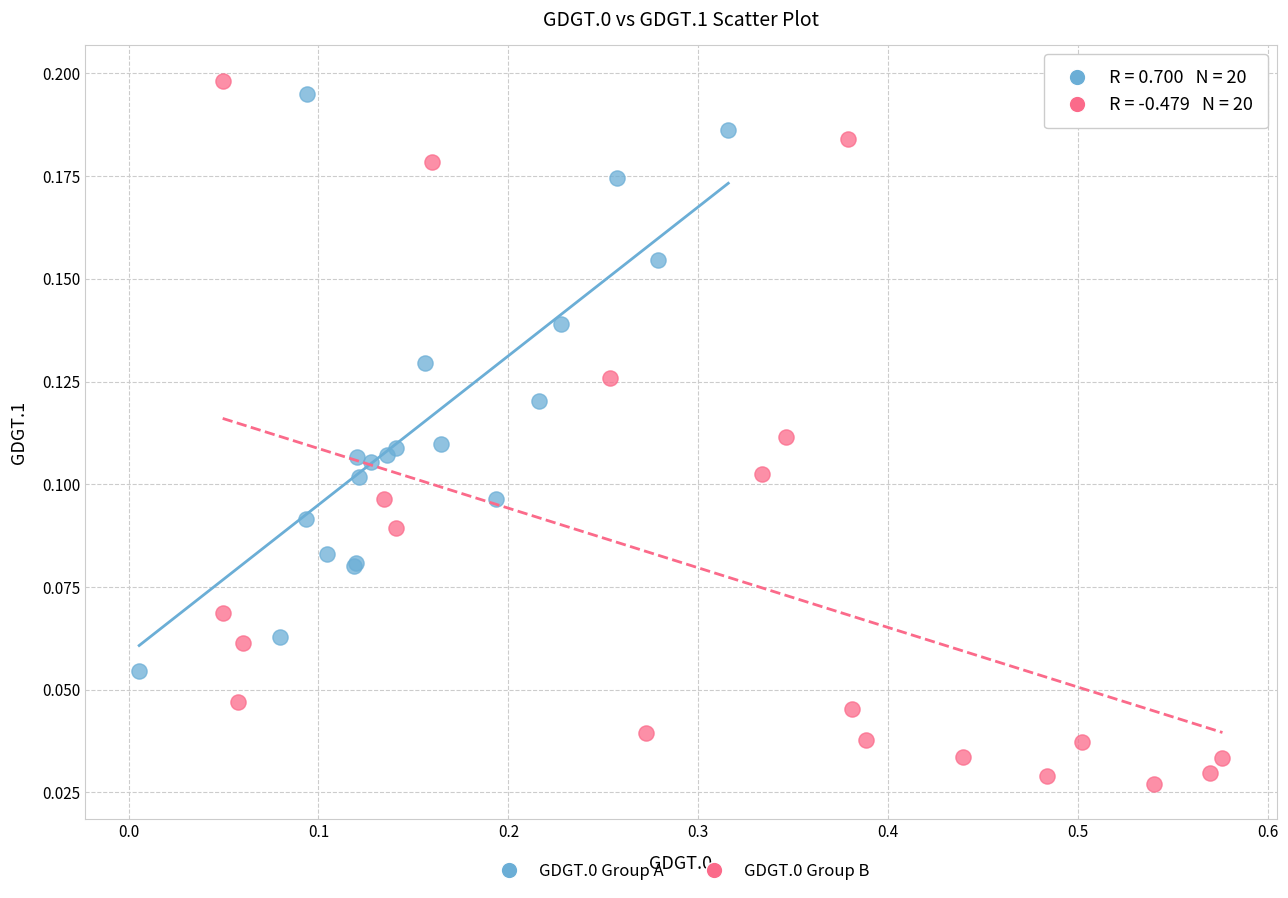

Which series reaches the minimum Y coordinate?

GDGT.0 Group B